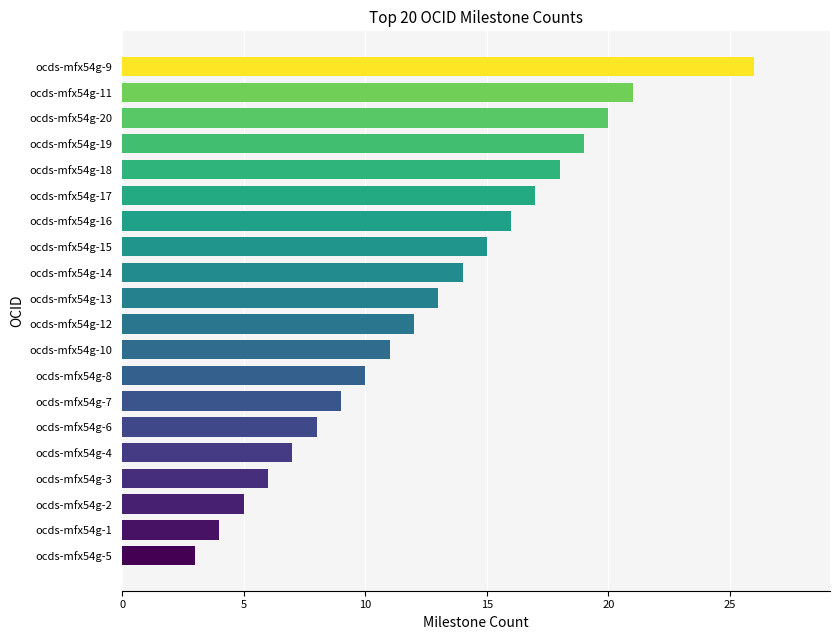

What is the sum of all values?

254